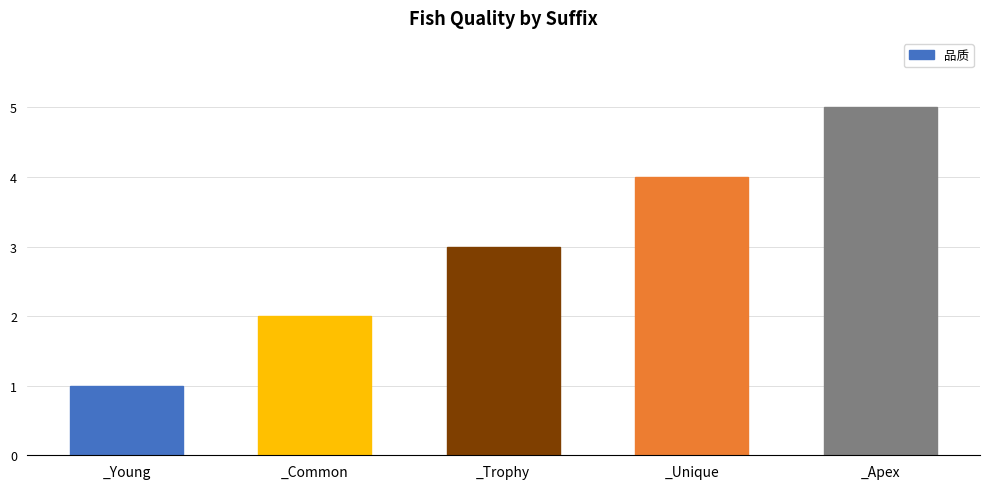

True or false: the data shows 2 at _Common.

True